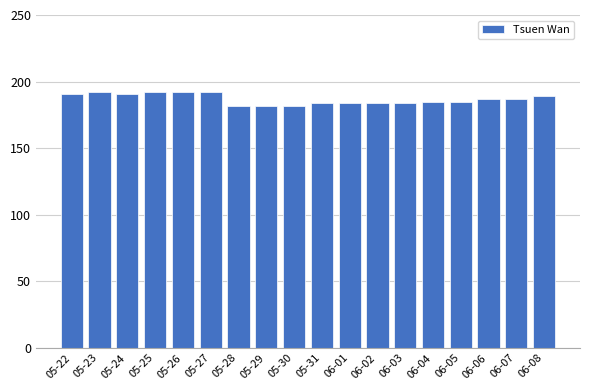

What is the difference between the maximum and second lowest values?

10